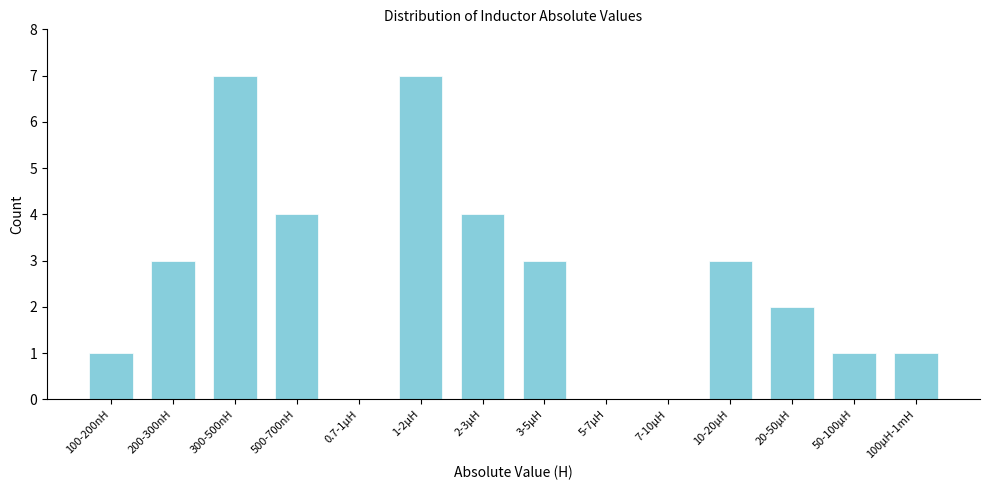

Reading left to right, what are all the values shown in this chart?

100-200nH=1	200-300nH=3	300-500nH=7	500-700nH=4	0.7-1µH=0	1-2µH=7	2-3µH=4	3-5µH=3	5-7µH=0	7-10µH=0	10-20µH=3	20-50µH=2	50-100µH=1	100µH-1mH=1